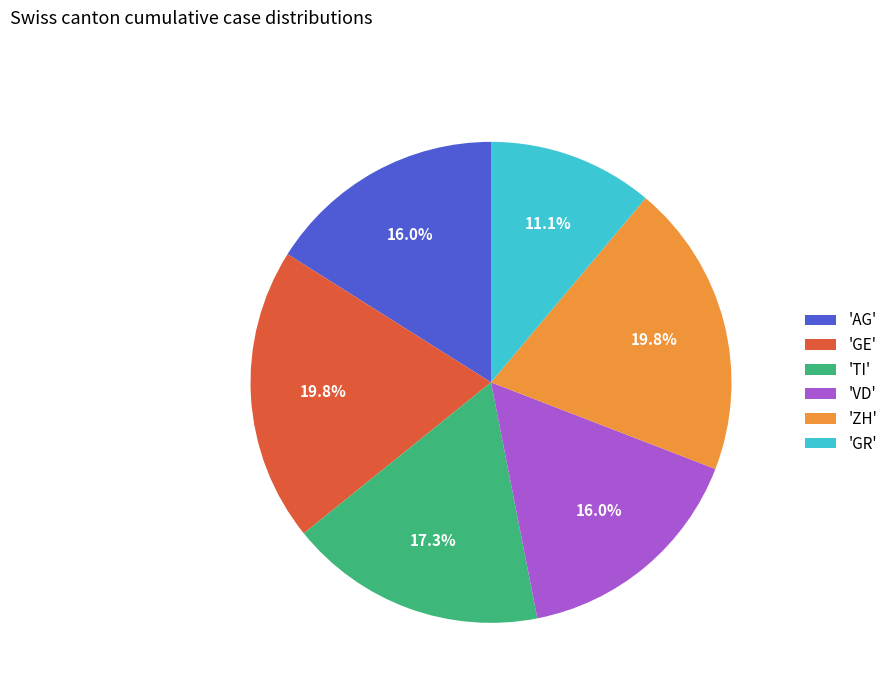

Does 'GR' account for over 50% of the chart?

No